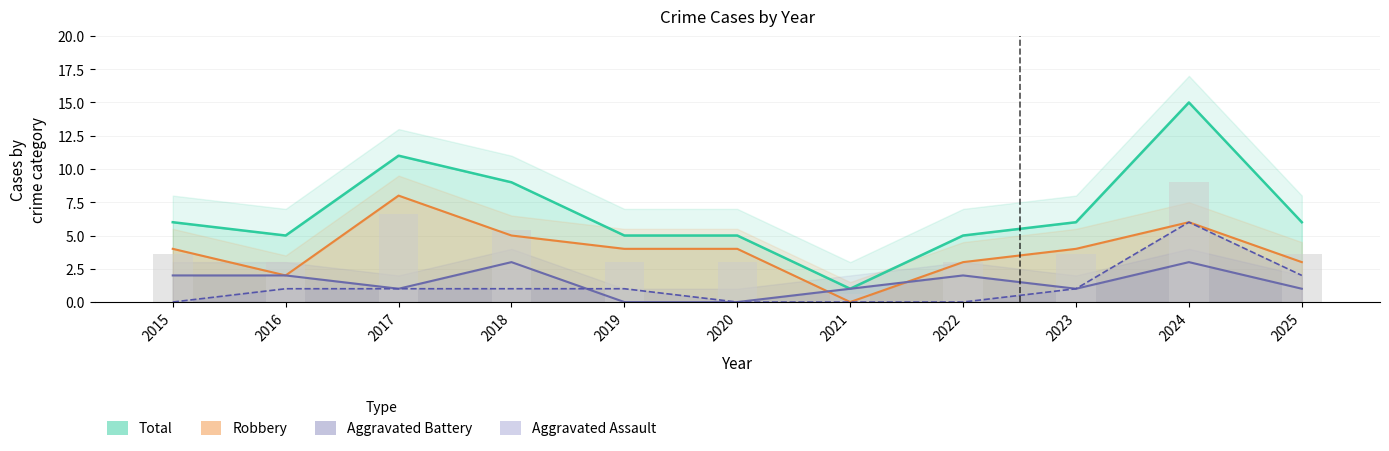

Is it true that Aggravated Battery equals 1 at 2022?

False